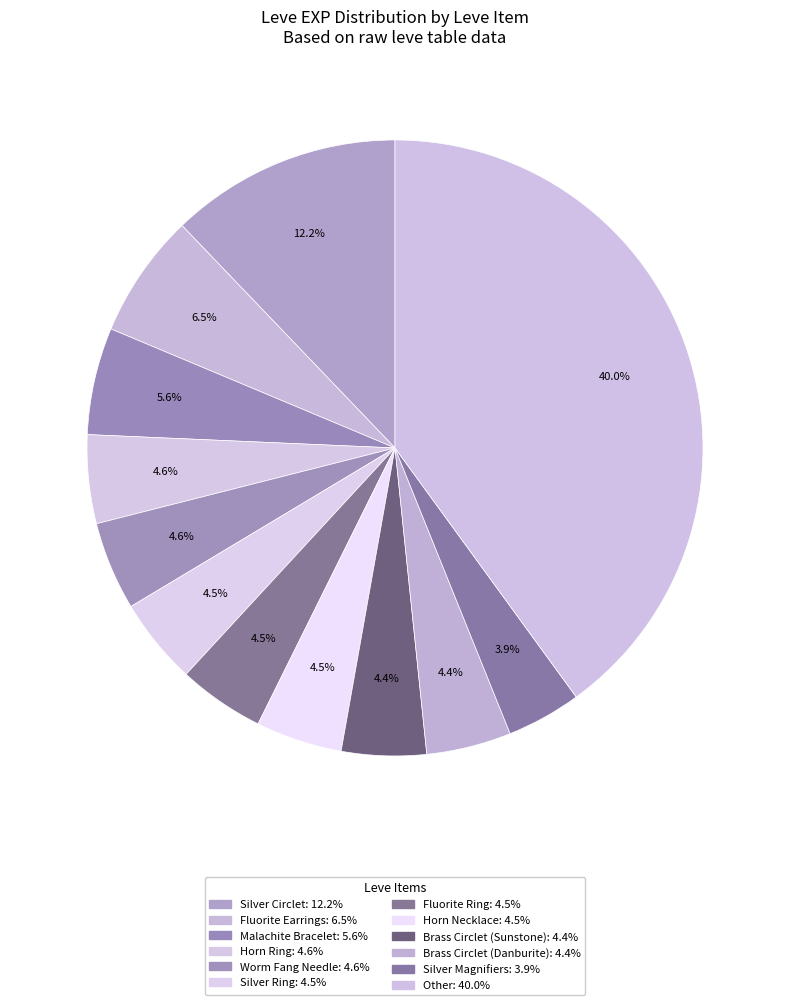

Does any single category account for the majority?

No